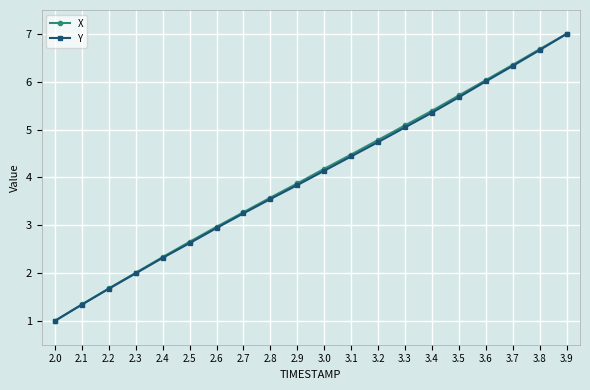

How many lines are shown in the chart?

2